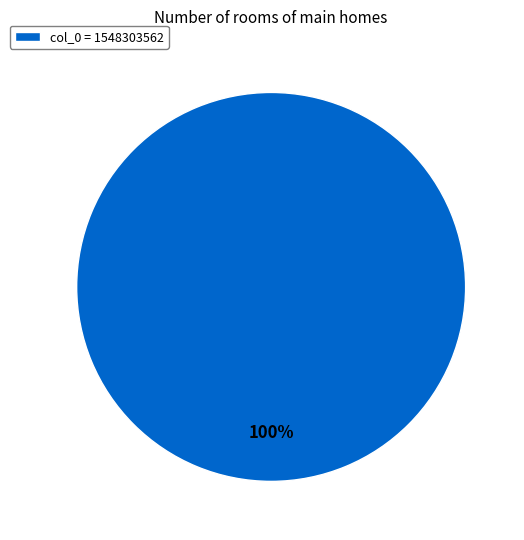

Count the number of slices in the pie.

1